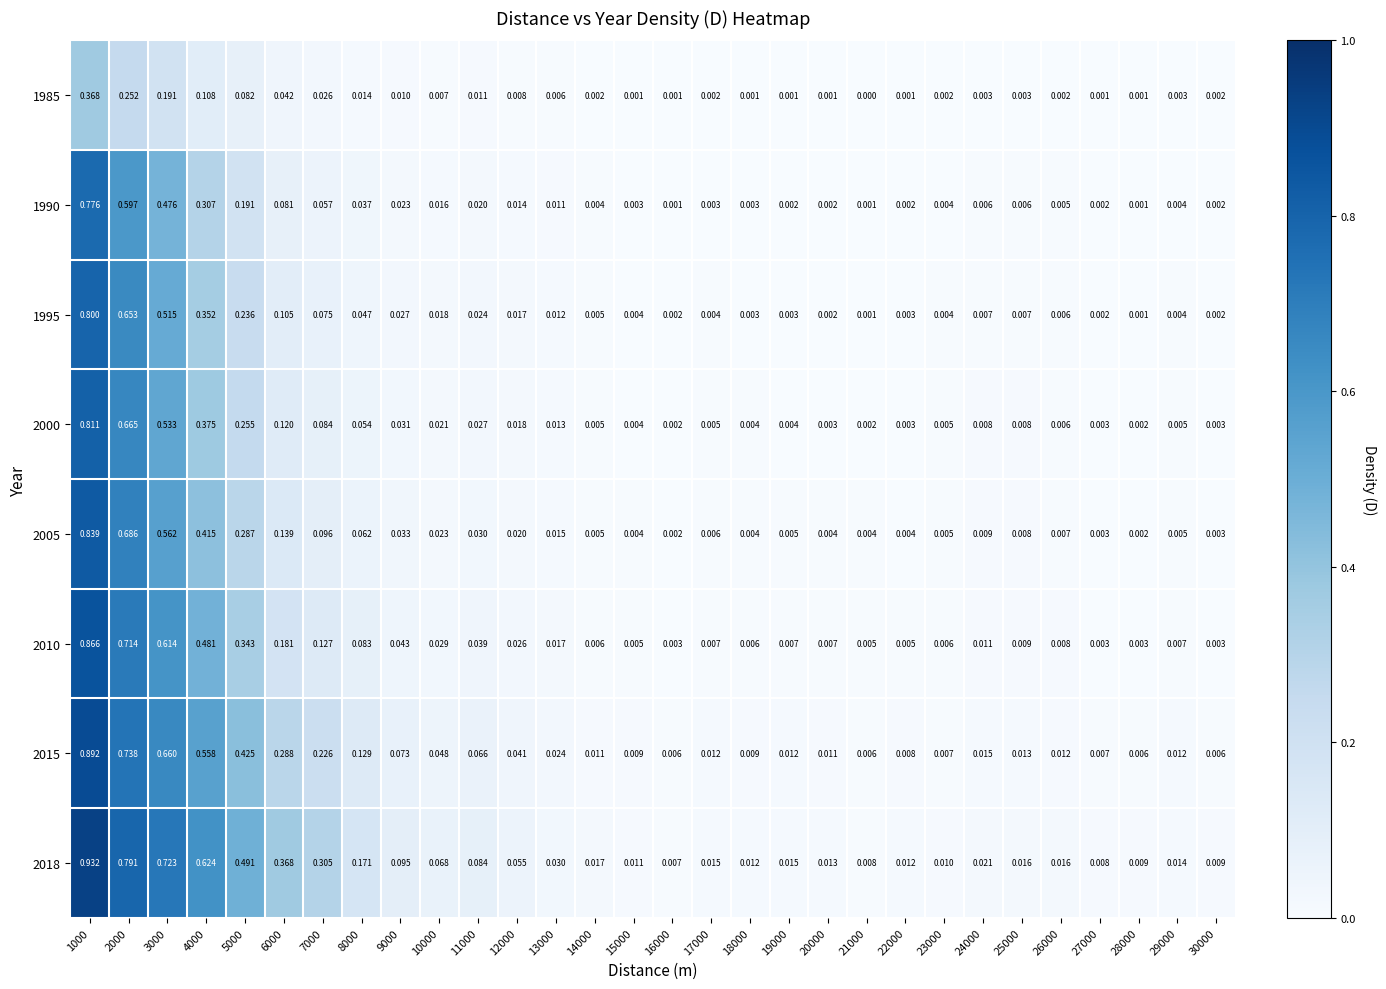

How many series are shown in this chart?

8